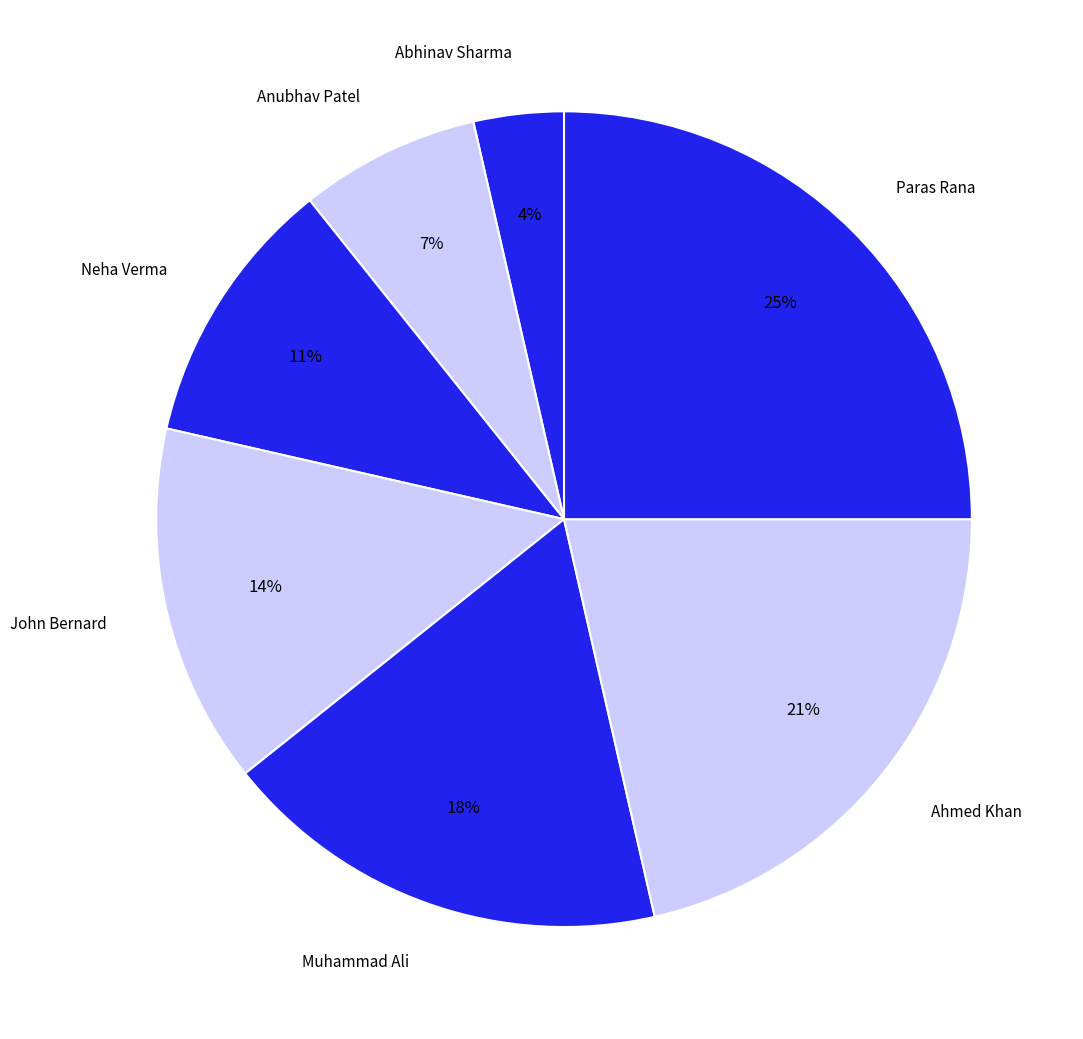

To the nearest percent, what portion does Ahmed Khan represent?

21%